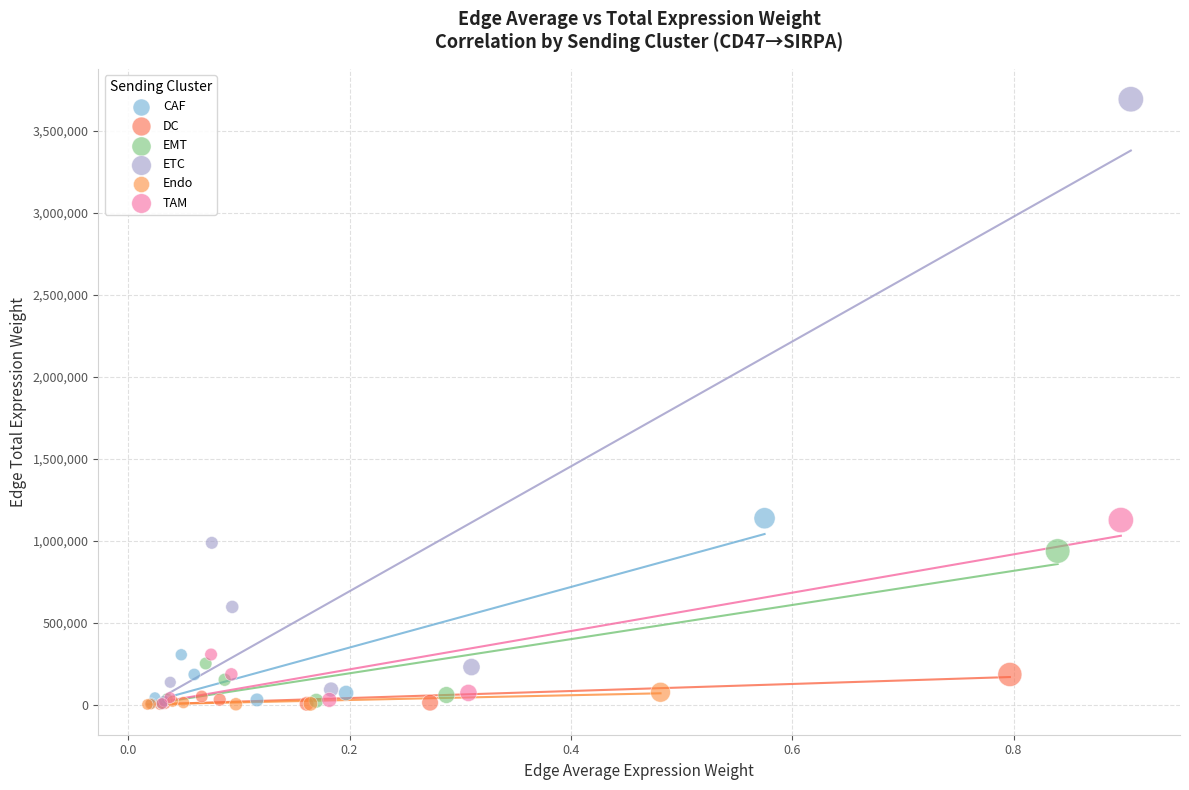

Which series reaches the maximum Y coordinate?

ETC